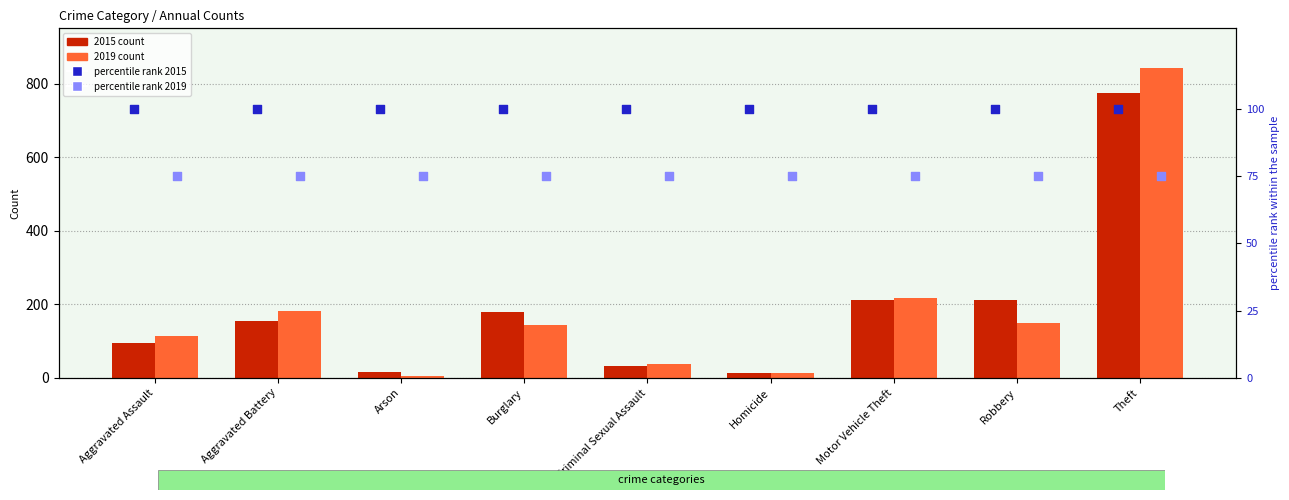

Which series contains the lowest Y value?

2019 count